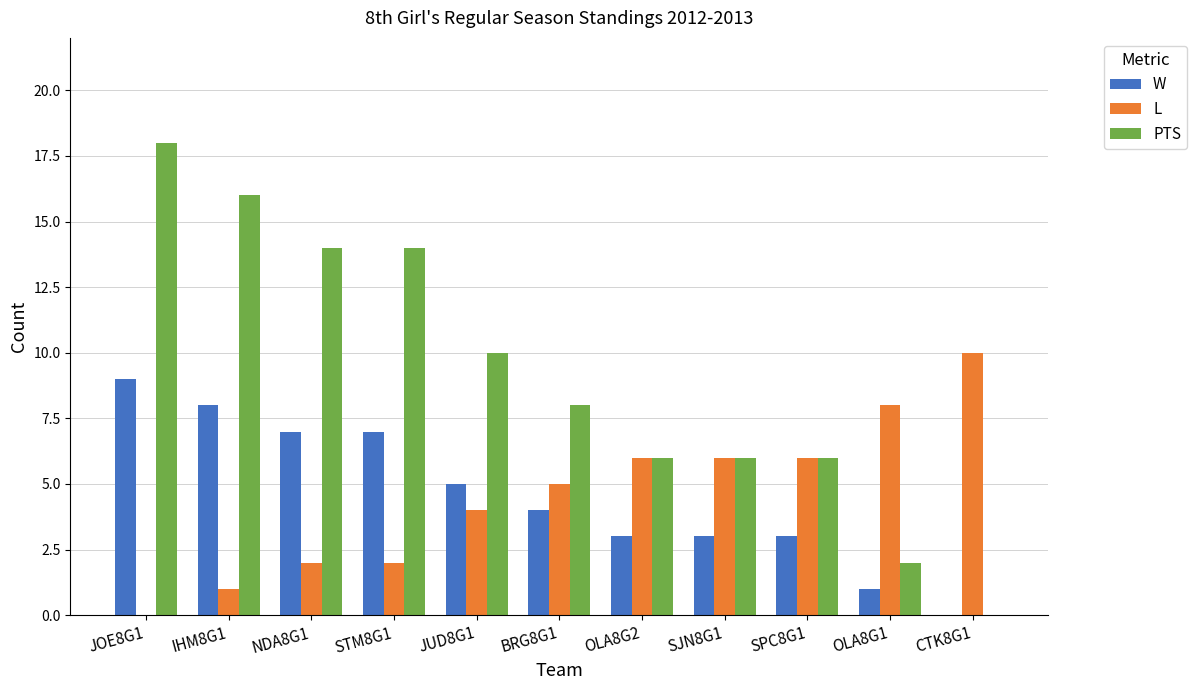

Is the value of L at BRG8G1 greater than the value of W at CTK8G1?

Yes